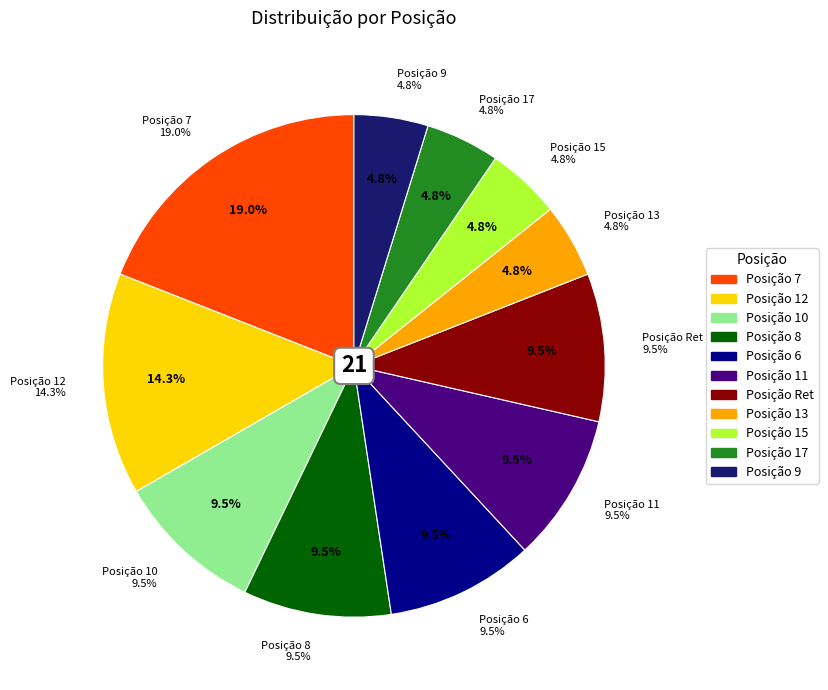

To the nearest percent, what is the difference between the largest and smallest slice percentages?

14%